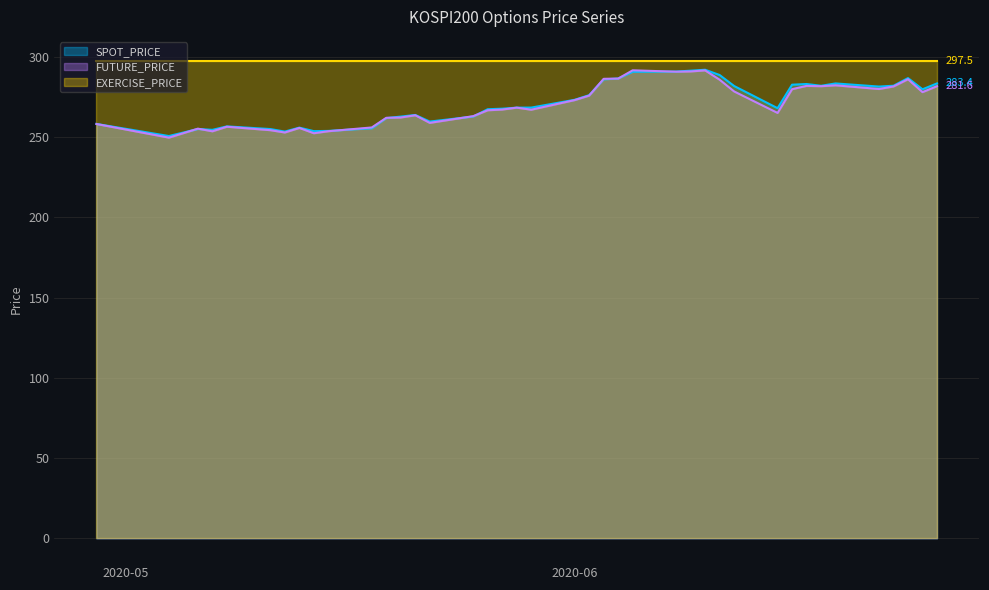

How many data points does each series have?

40